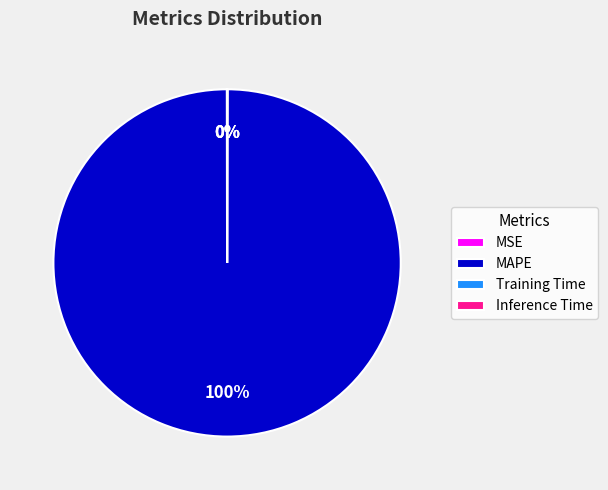

Which slice is the largest?

MAPE